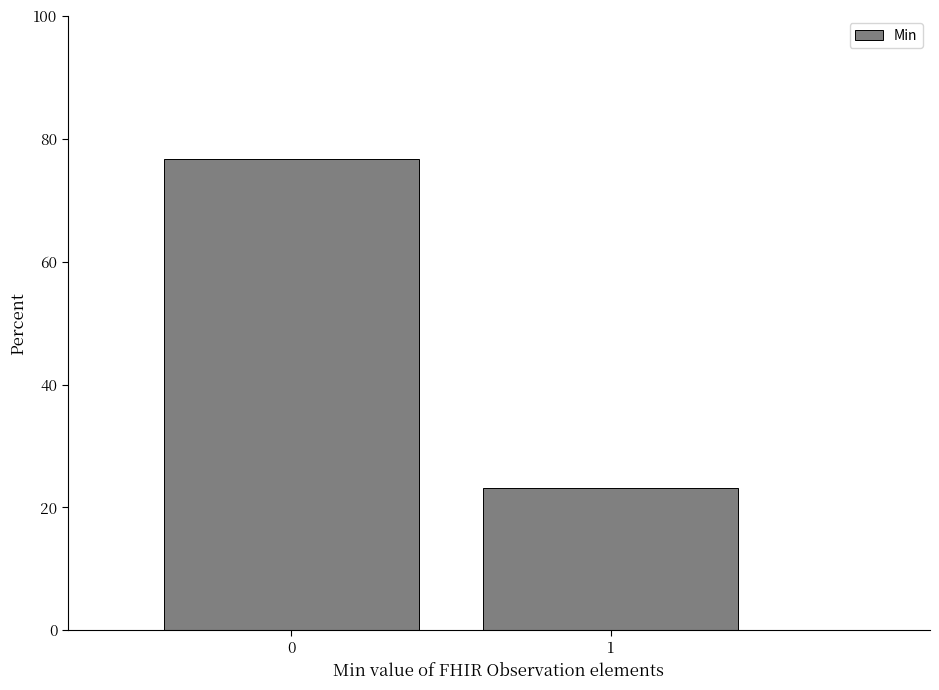

Reading left to right, list all the values displayed in this chart.

76.8	23.2